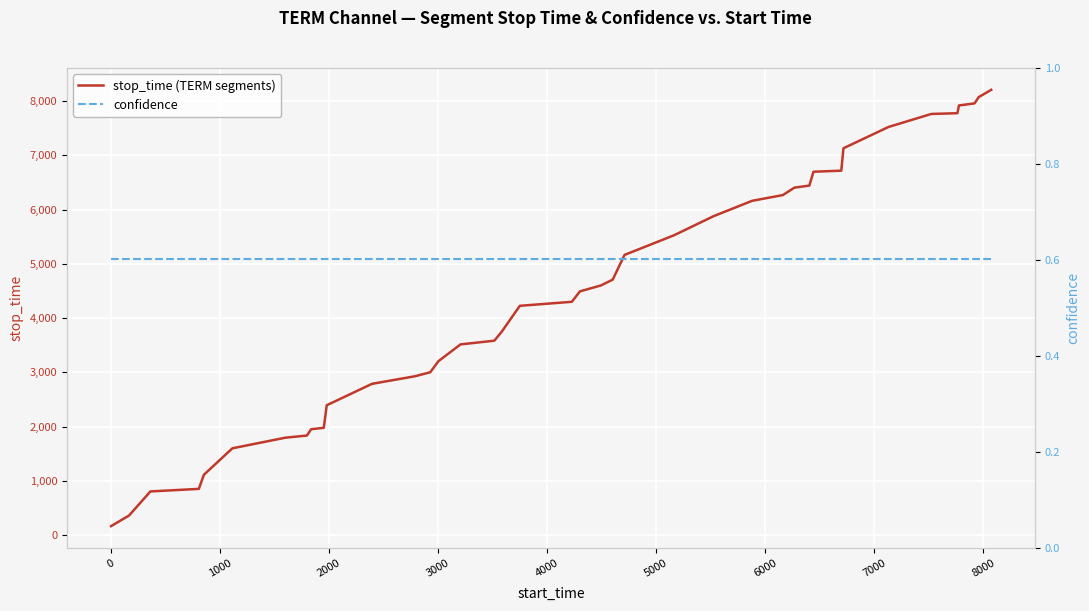

At how many categories does at least one series exceed 2347?

30